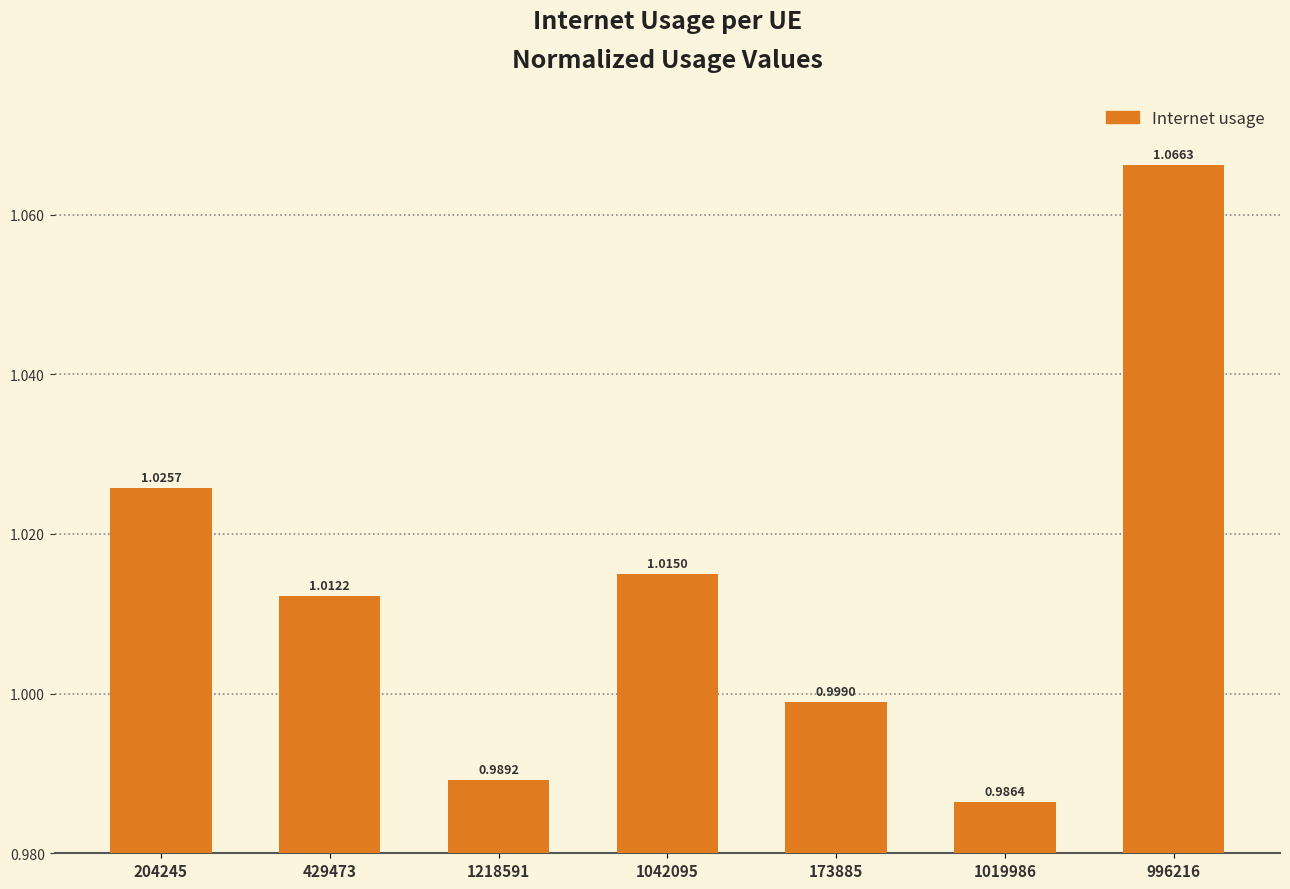

What is the label of the 5th bar from the left?

173885